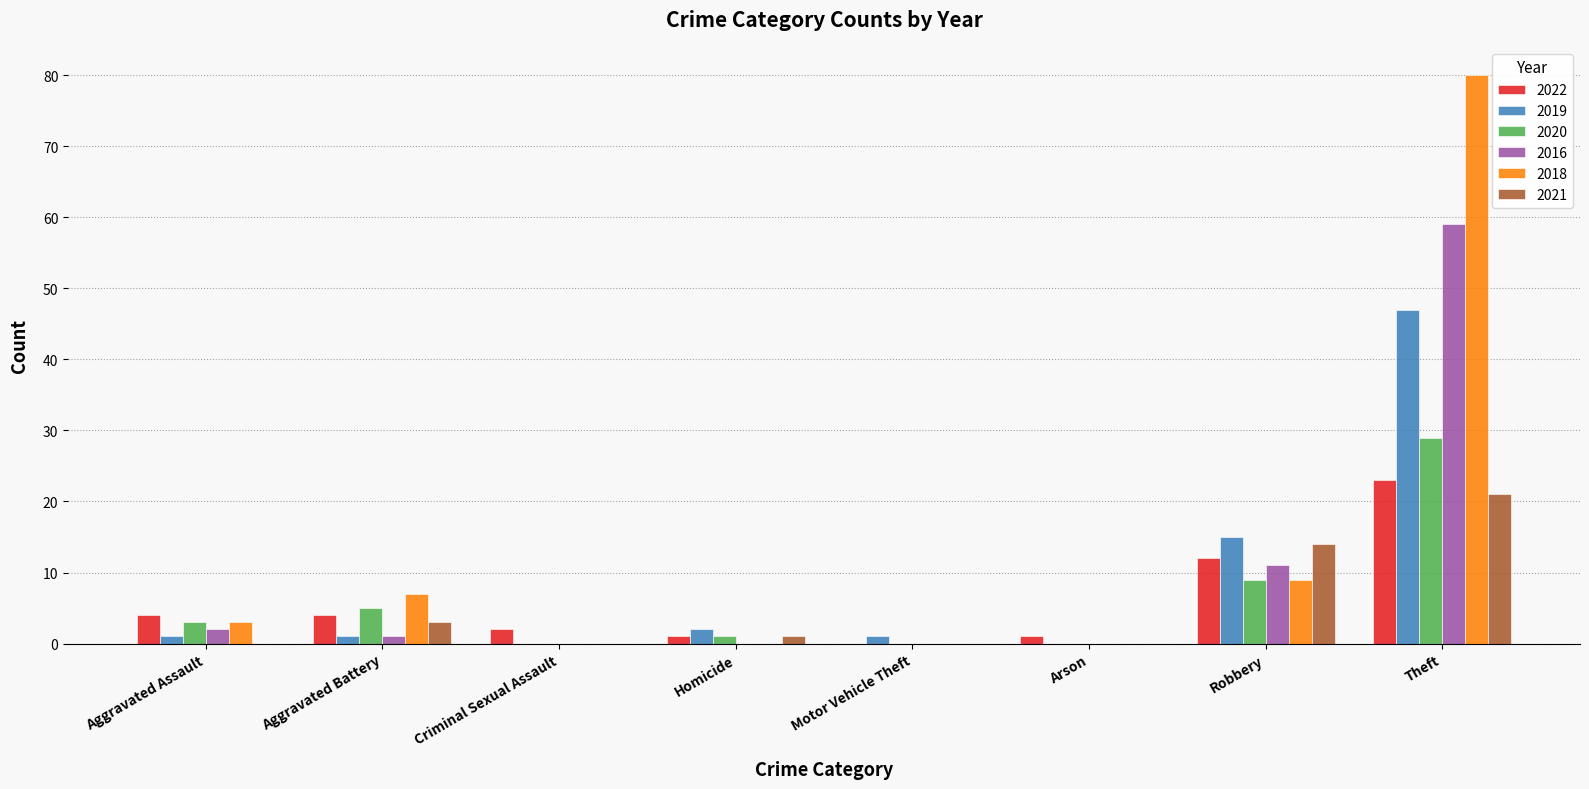

The value of 2019 at Robbery is 7. True or false?

False